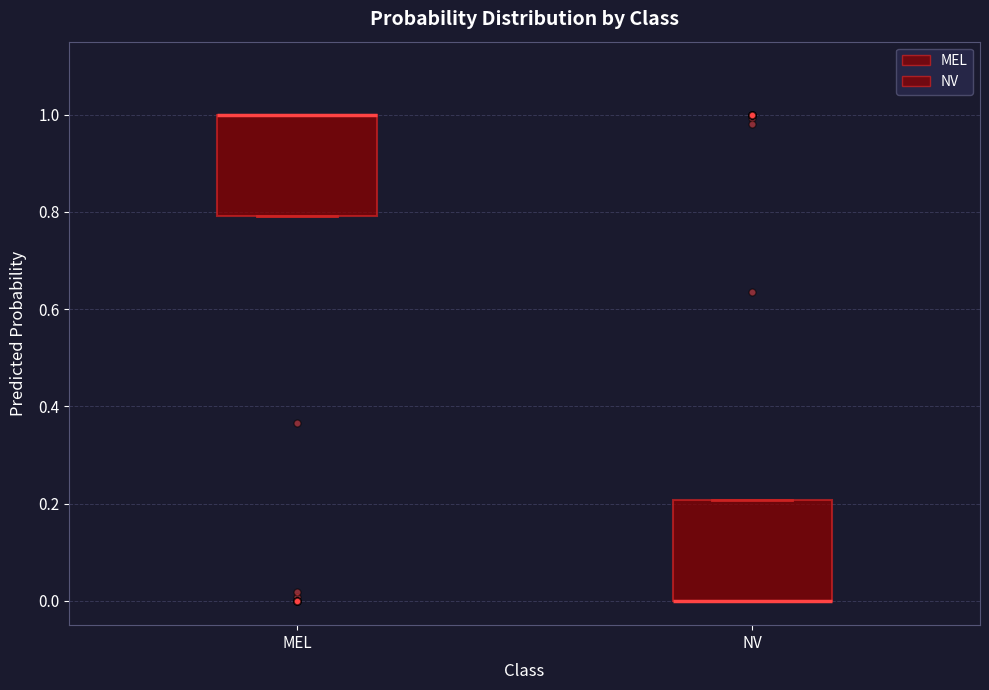

Where is the upper edge of the box for MEL on the y-axis? The values are not printed on the chart, so give them approximately, as read against the axis.

1.0